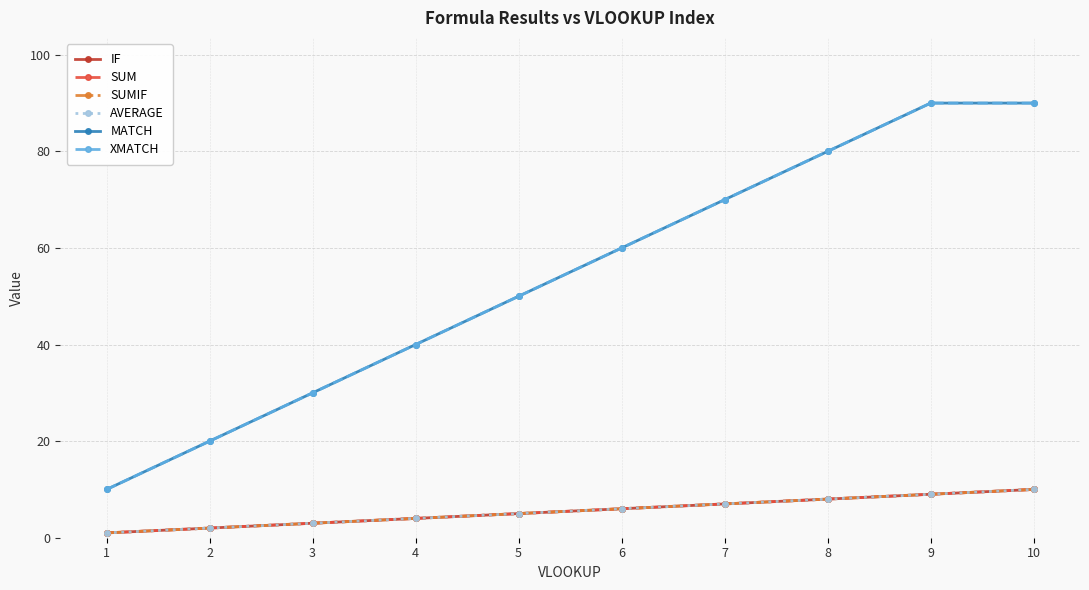

Is this an area chart (filled region under the line)?

No